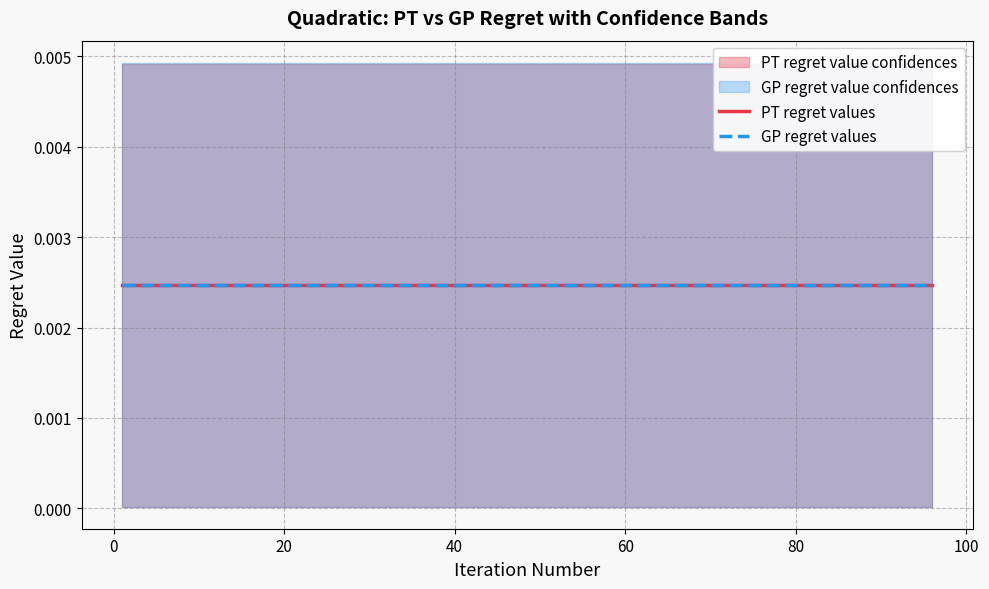

How many lines are shown in the chart?

2